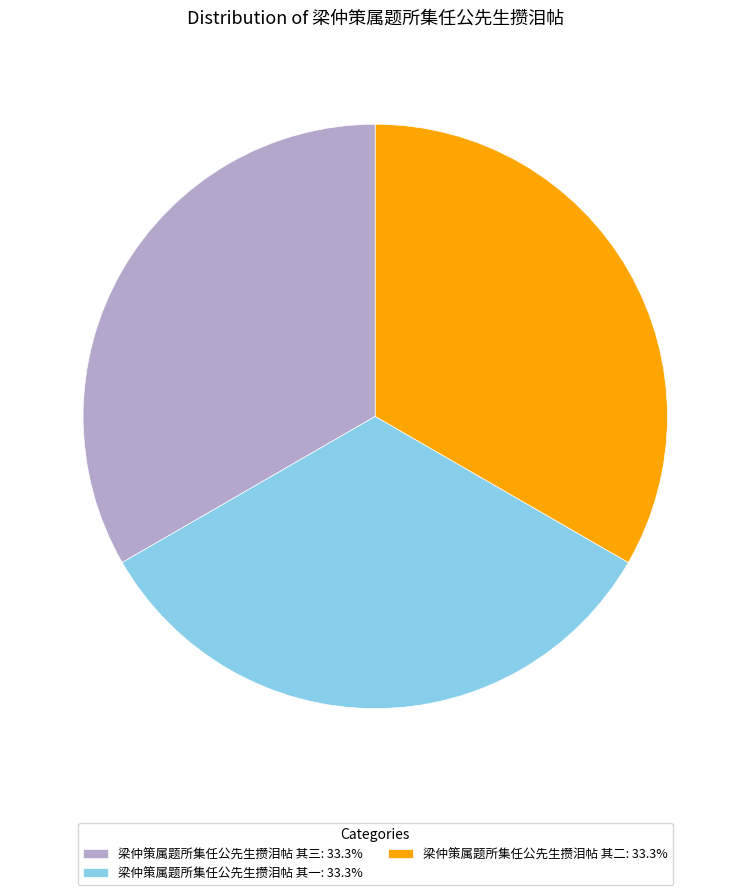

How many segments does this pie chart have?

3